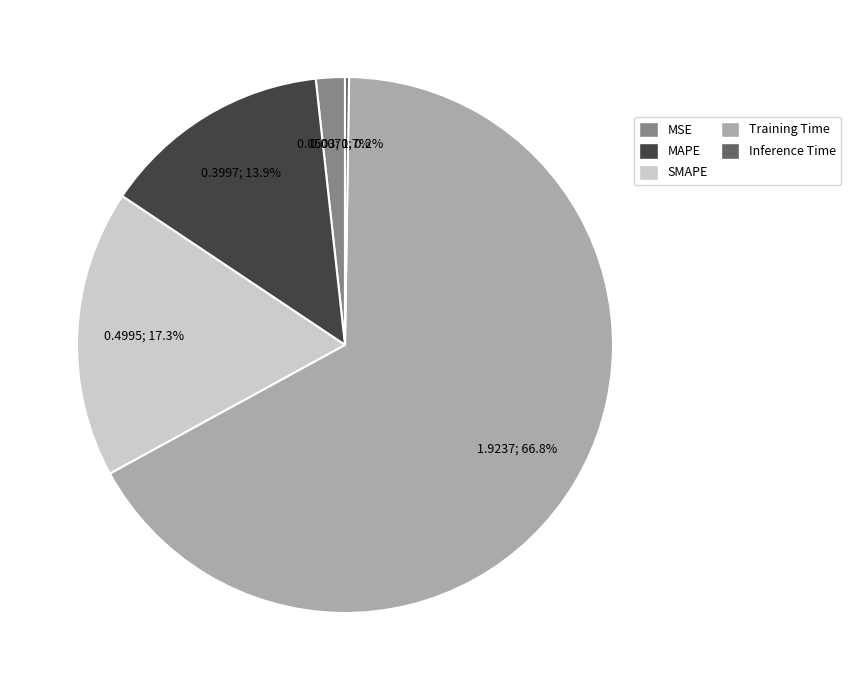

To the nearest percent, what percentage of the pie is SMAPE?

17%